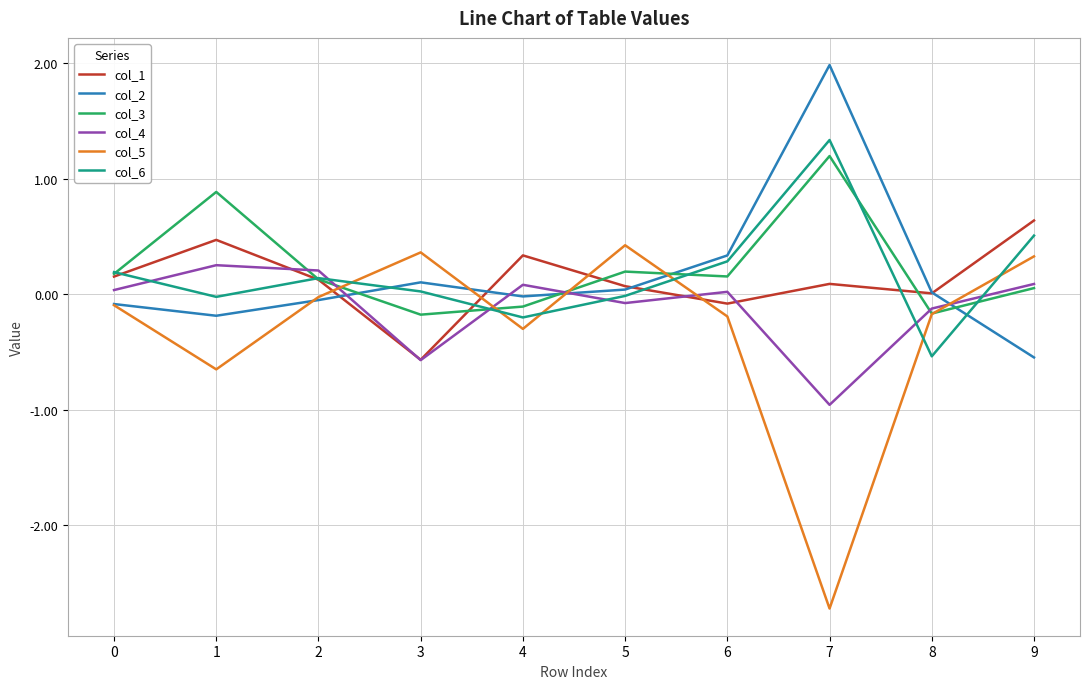

Which category has the lowest value in the col_1 series?

3